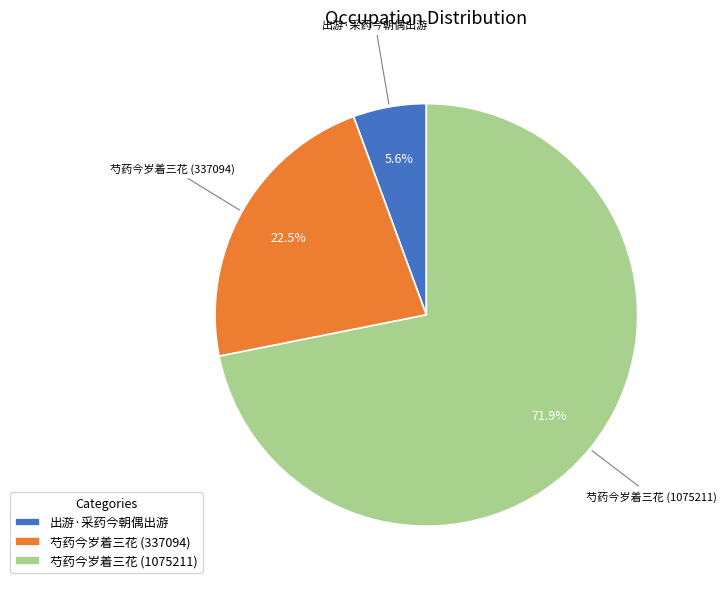

Does 出游·采药今朝偶出游 represent more than half of the total?

No